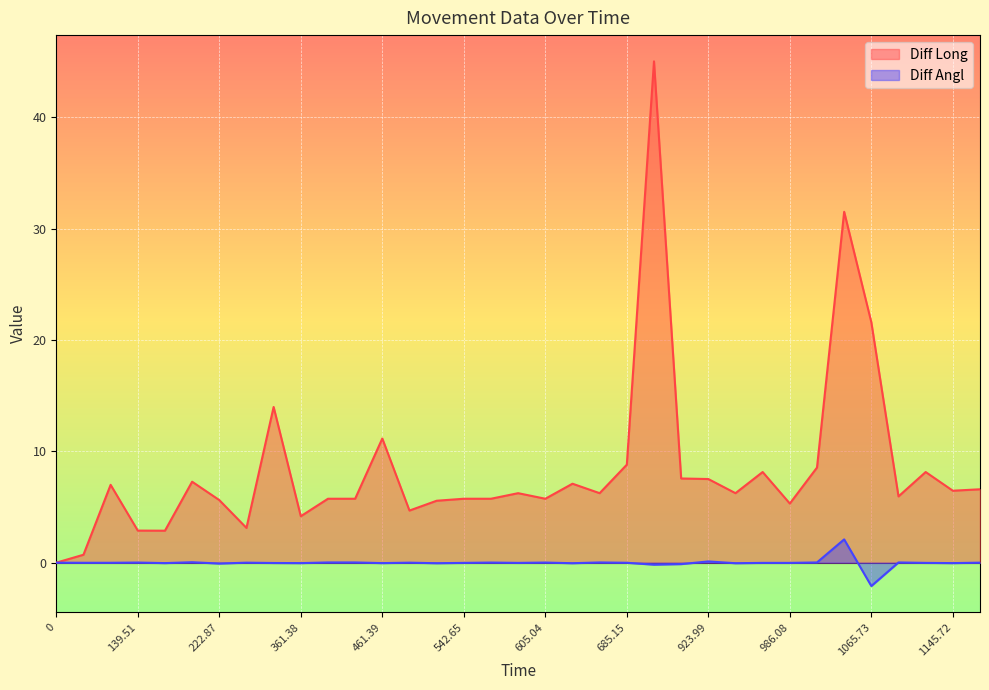

What is the sum of all Diff Angl values?

-0.6